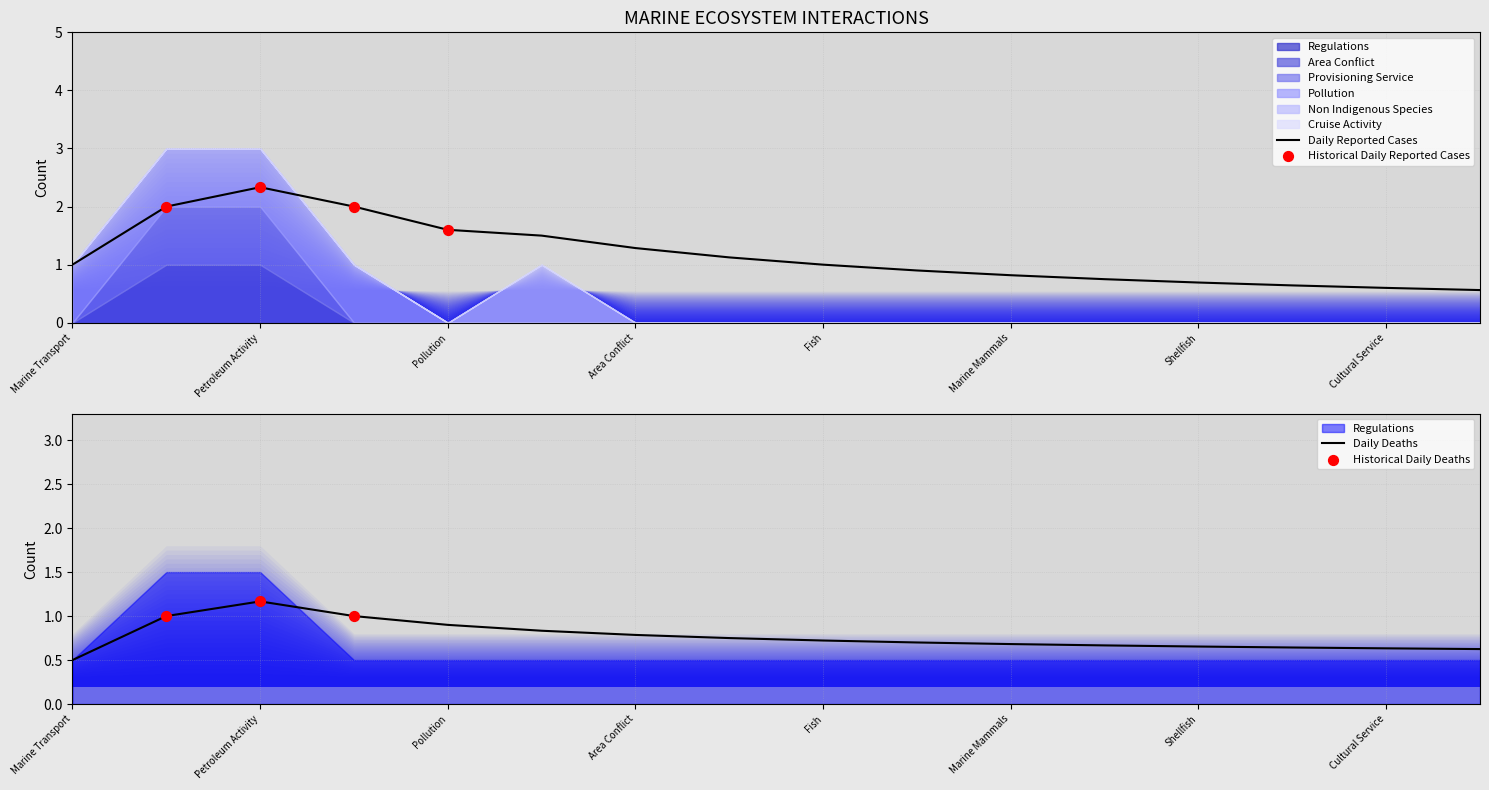

Which series has the widest spread of Y values?

Area Conflict